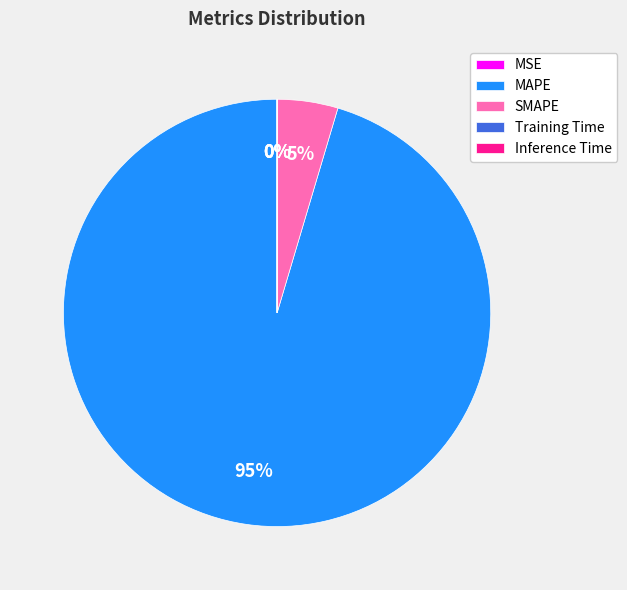

Is the sum of MAPE and SMAPE greater than half?

Yes